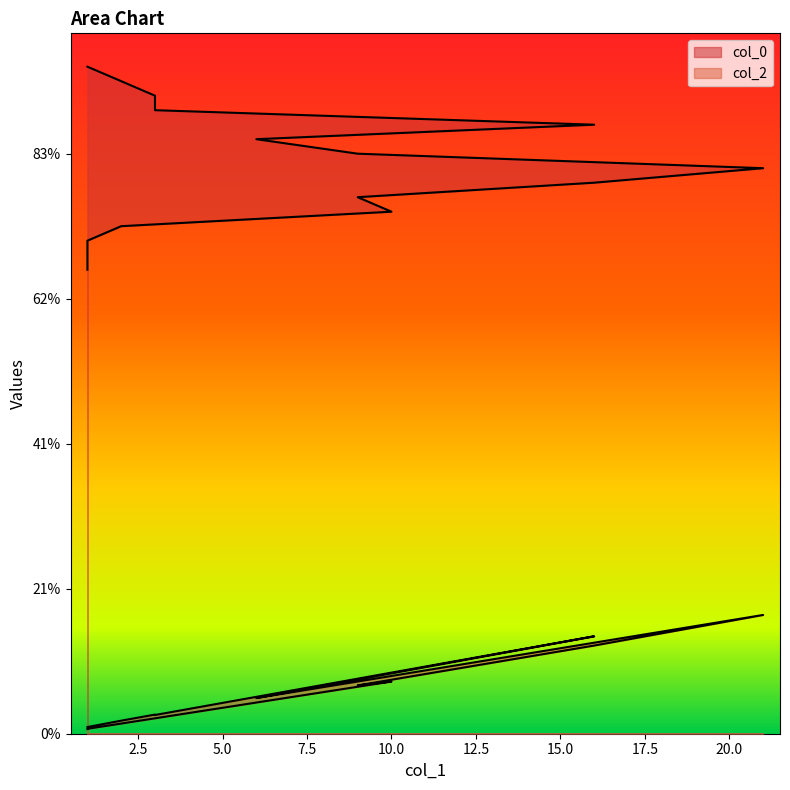

What is the label of the 3rd point from the right?

3